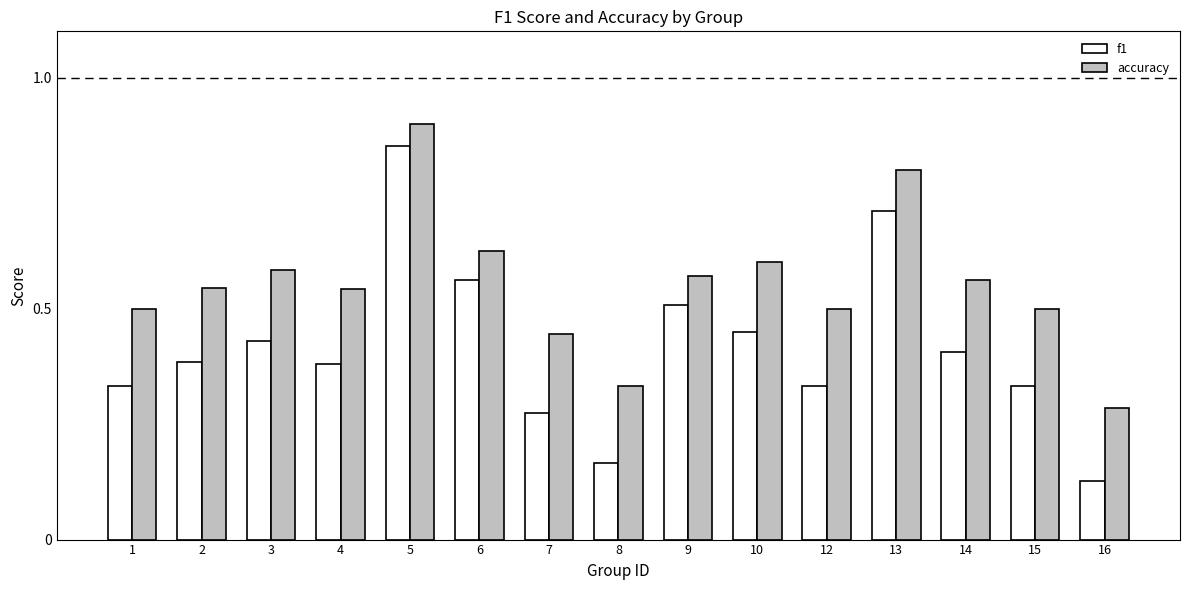

Which series changed the most between 2 and 16?

accuracy